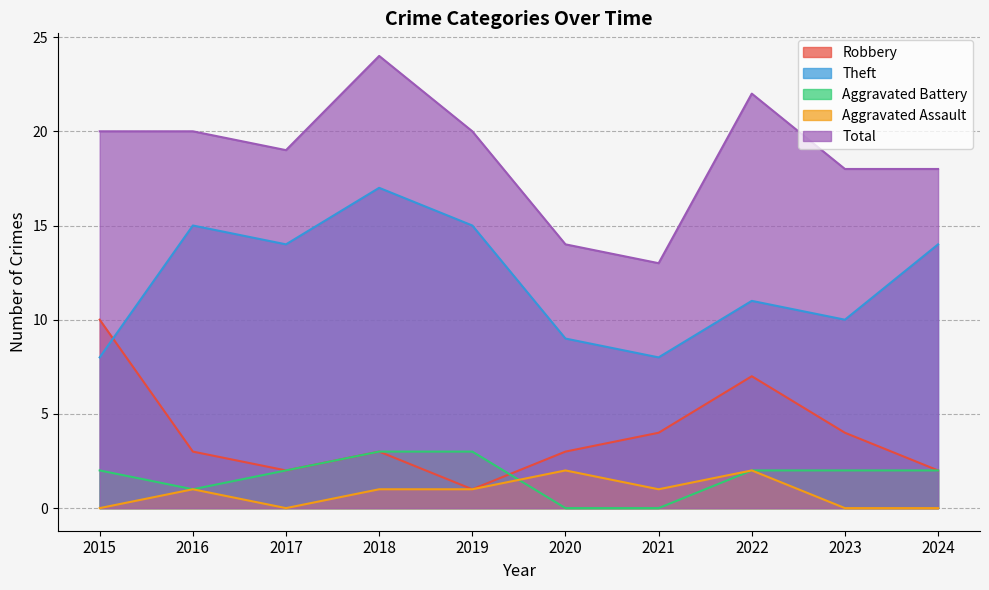

How many interior local peaks does the Robbery series have?

2